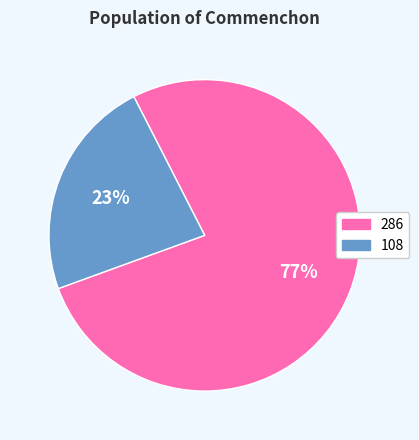

How many segments does this pie chart have?

2